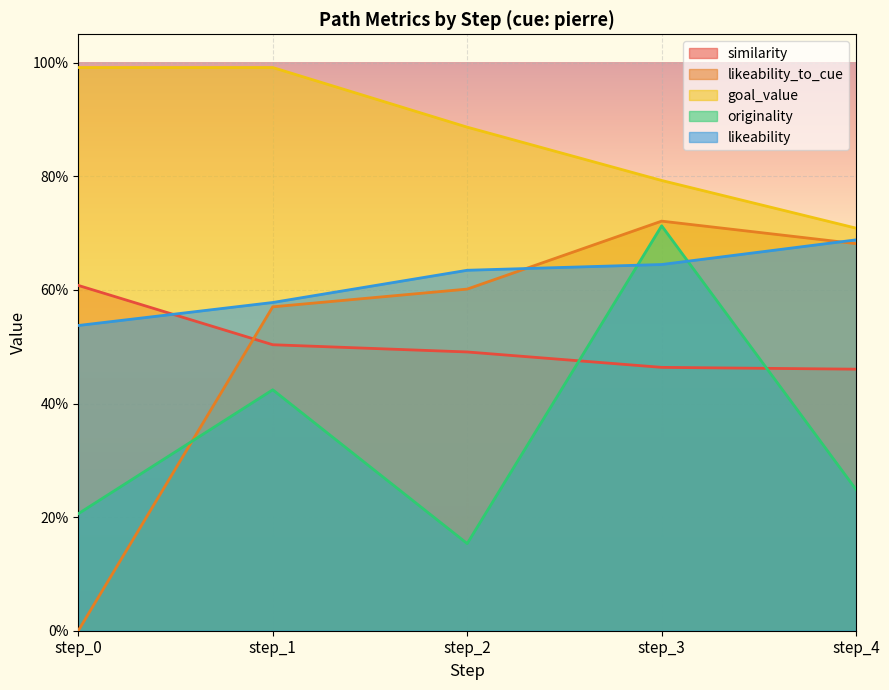

Is the value of originality at step_1 greater than the value of similarity at step_2?

No